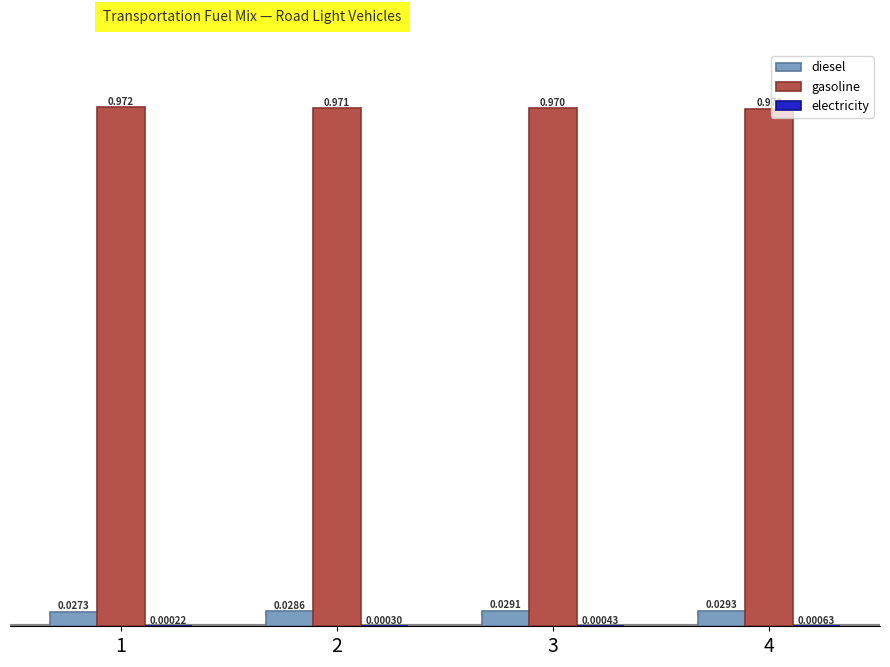

Which series has the largest total across all categories?

gasoline